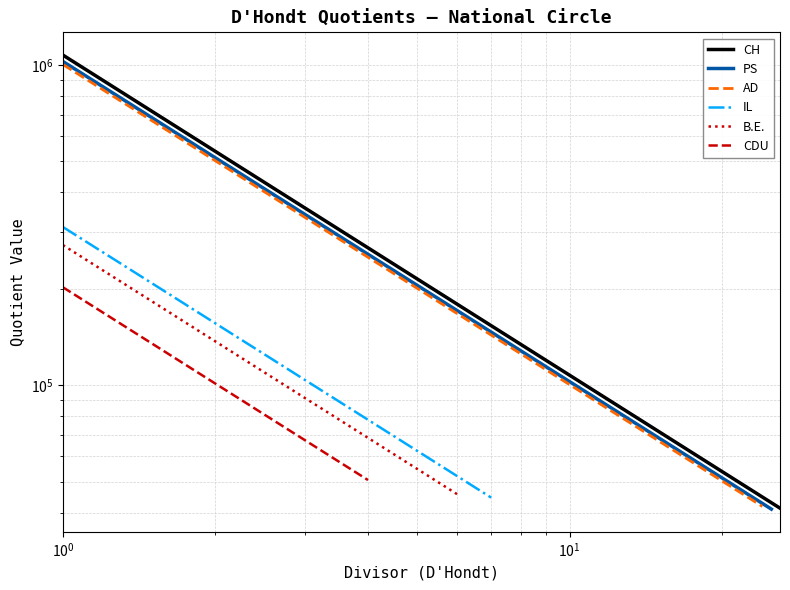

True or false: CDU and PS intersect in this chart.

False